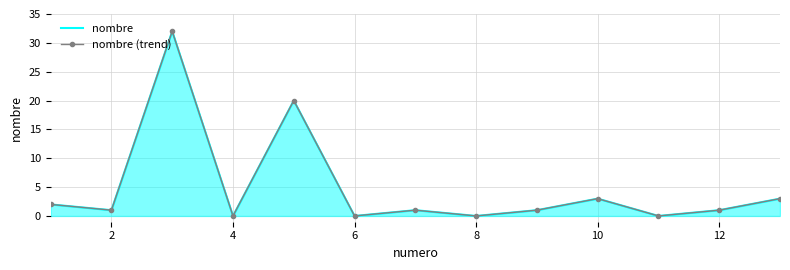

How many interior local peaks does the nombre (trend) series have?

4